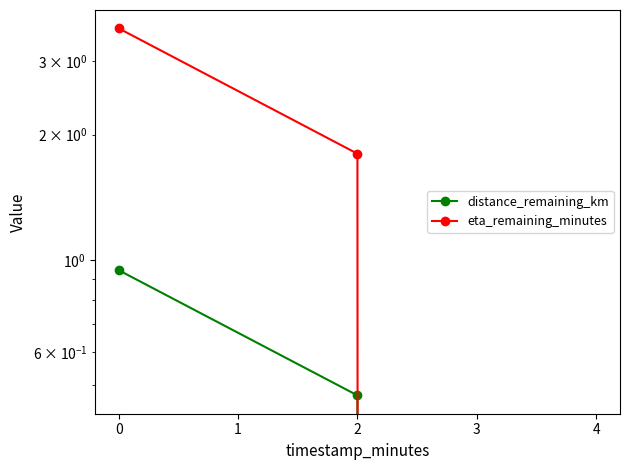

How many data points in eta_remaining_minutes are less than 1?

1